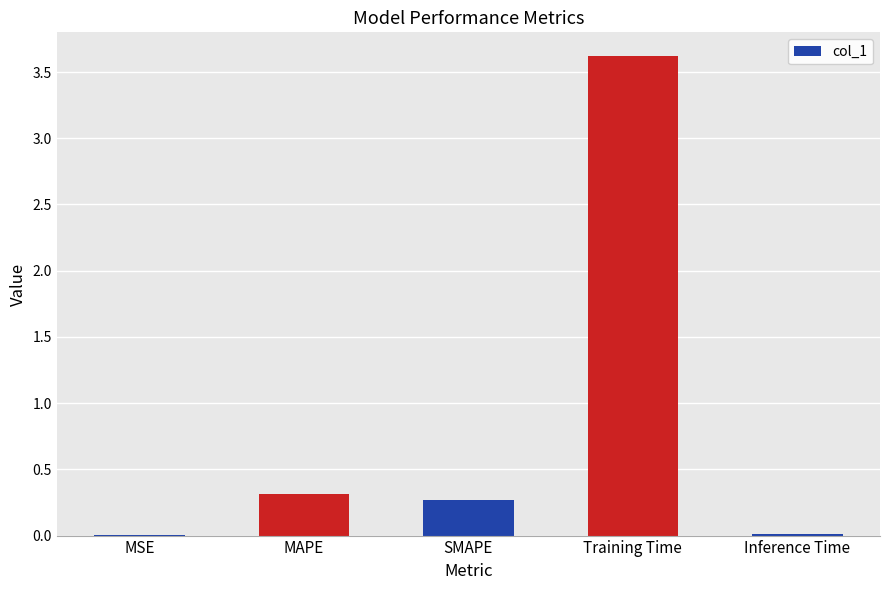

What is the maximum value shown in the chart?

3.6